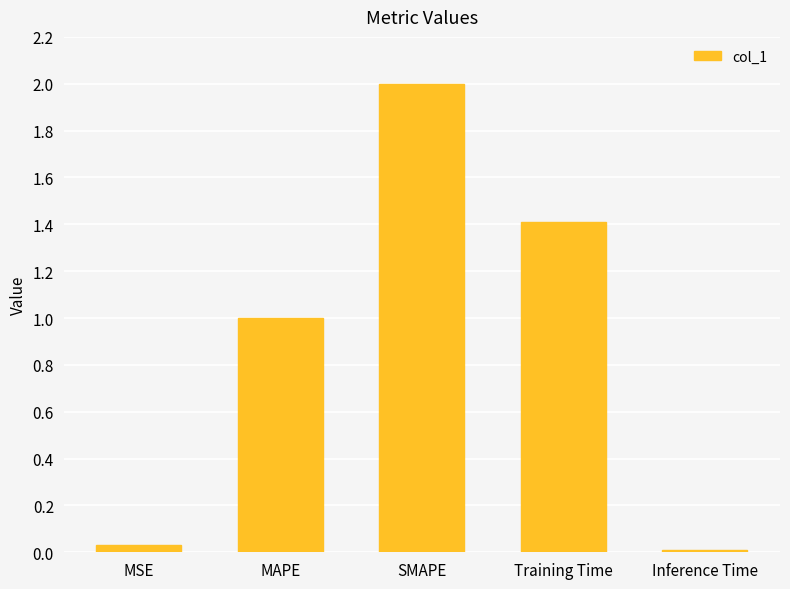

List the labels in order of value, largest first.

SMAPE, Training Time, MAPE, MSE, Inference Time